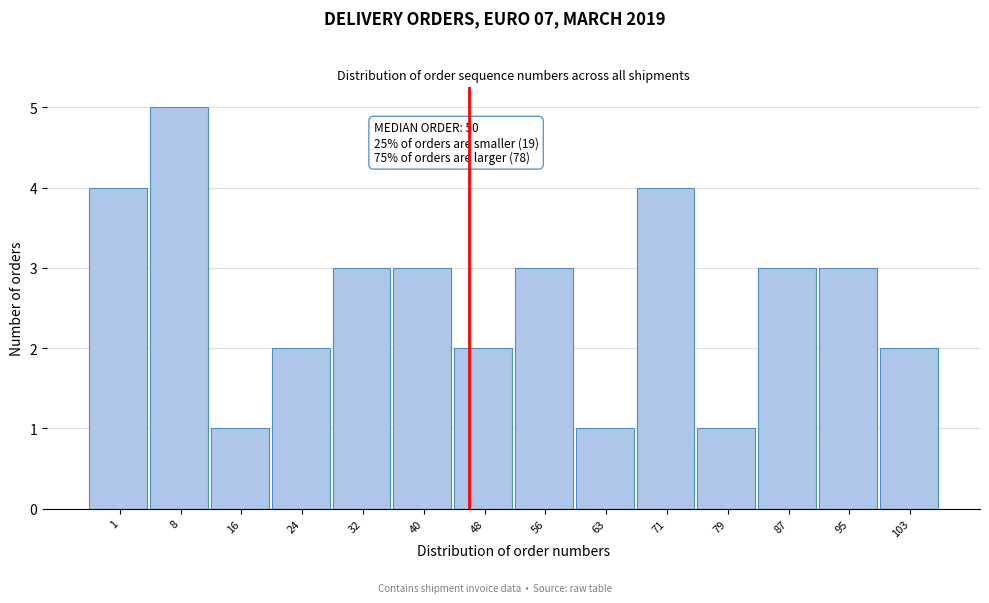

Reading left to right, list all the values displayed in this chart.

1=4	8=5	16=1	24=2	32=3	40=3	48=2	56=3	63=1	71=4	79=1	87=3	95=3	103=2